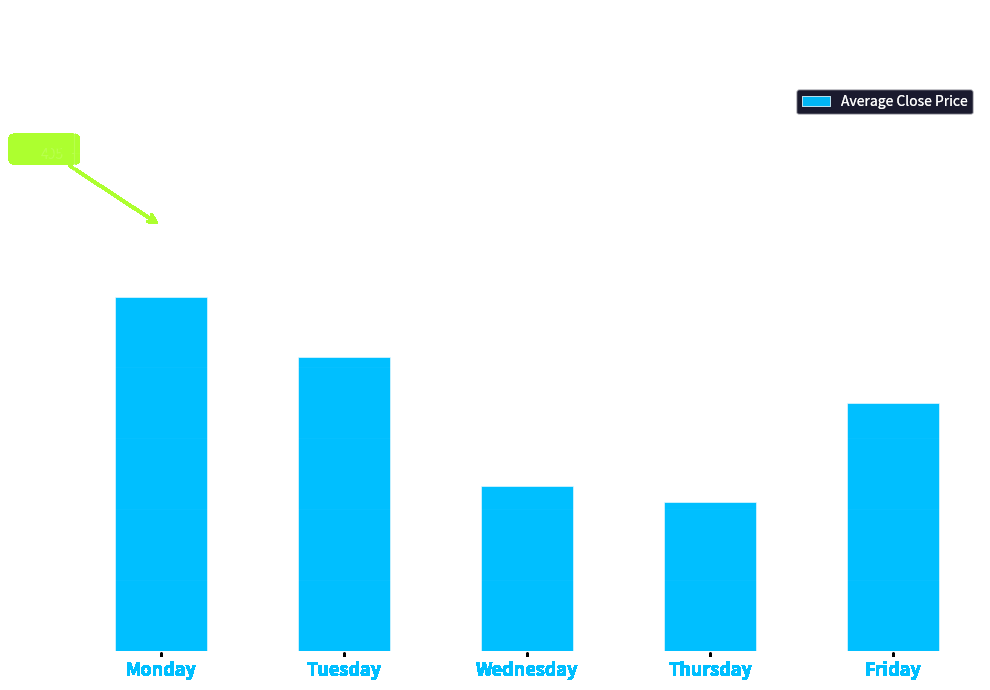

What is the value of the 2nd bar from the left?

480.7